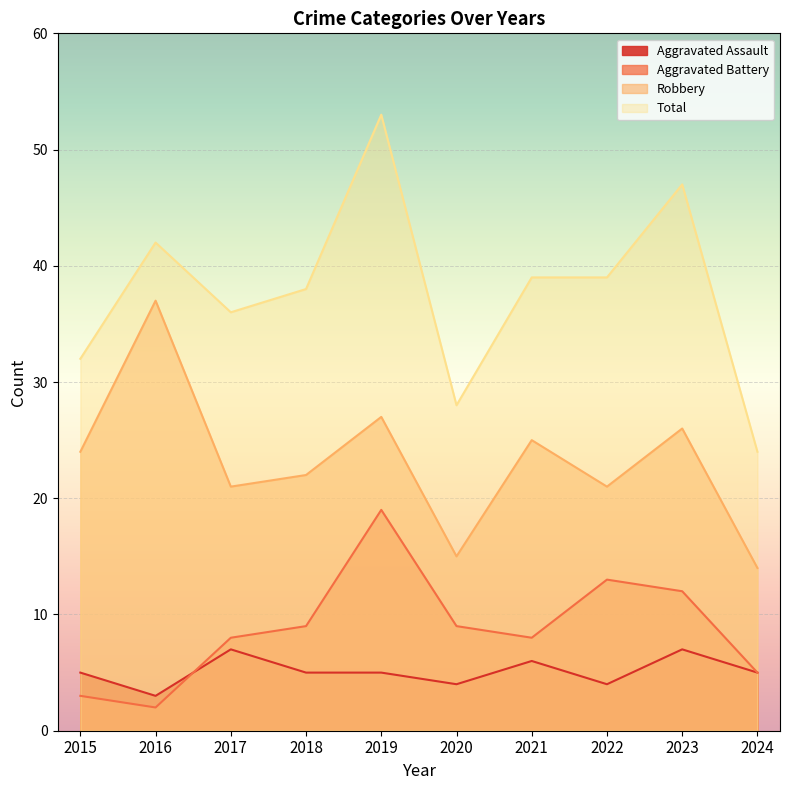

At how many categories does at least one series exceed 15?

10